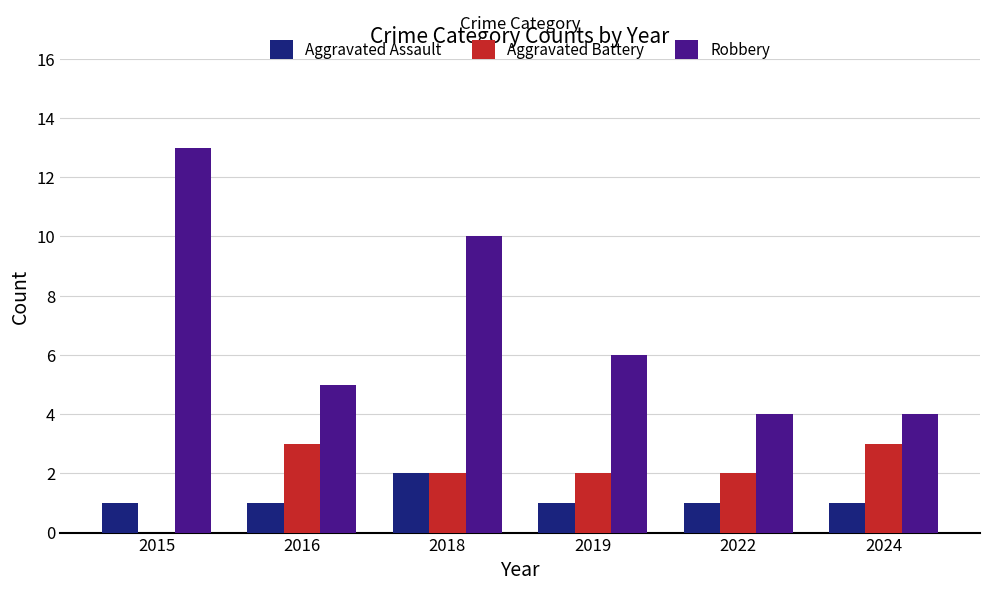

Reading right to left, transcribe all the data shown in this chart.

Aggravated Assault: 2024=1	2022=1	2019=1	2018=2	2016=1	2015=1
Aggravated Battery: 2024=3	2022=2	2019=2	2018=2	2016=3	2015=0
Robbery: 2024=4	2022=4	2019=6	2018=10	2016=5	2015=13